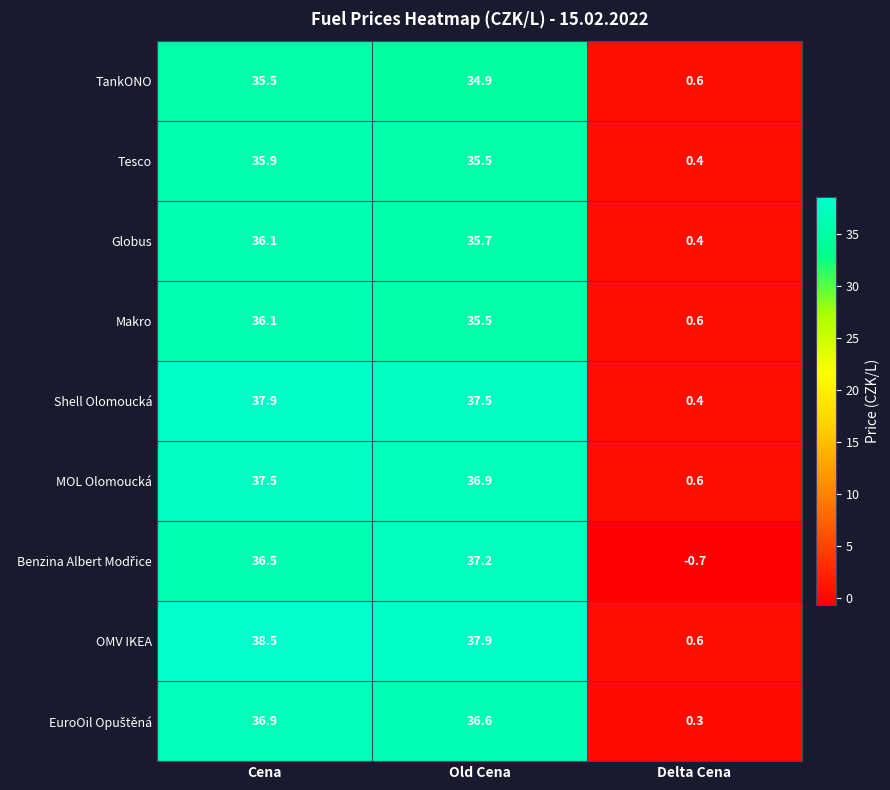

Count the number of categories in the chart.

3